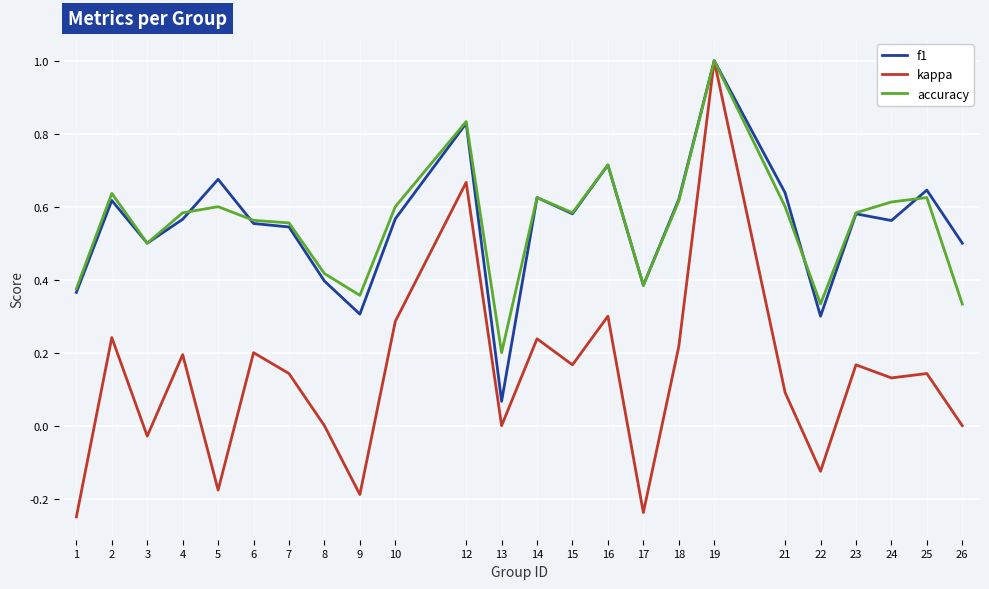

Is the value of f1 at 24 greater than the value of accuracy at 14?

No